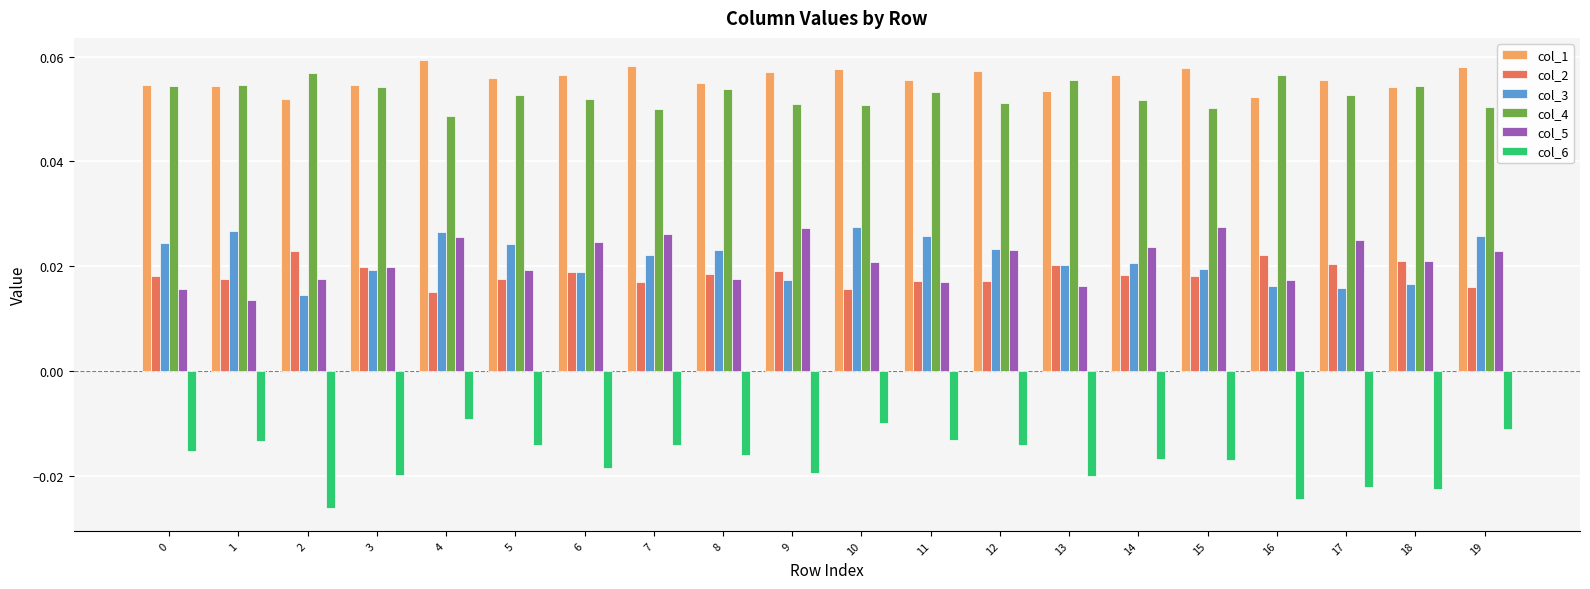

Does the chart contain any negative values?

Yes